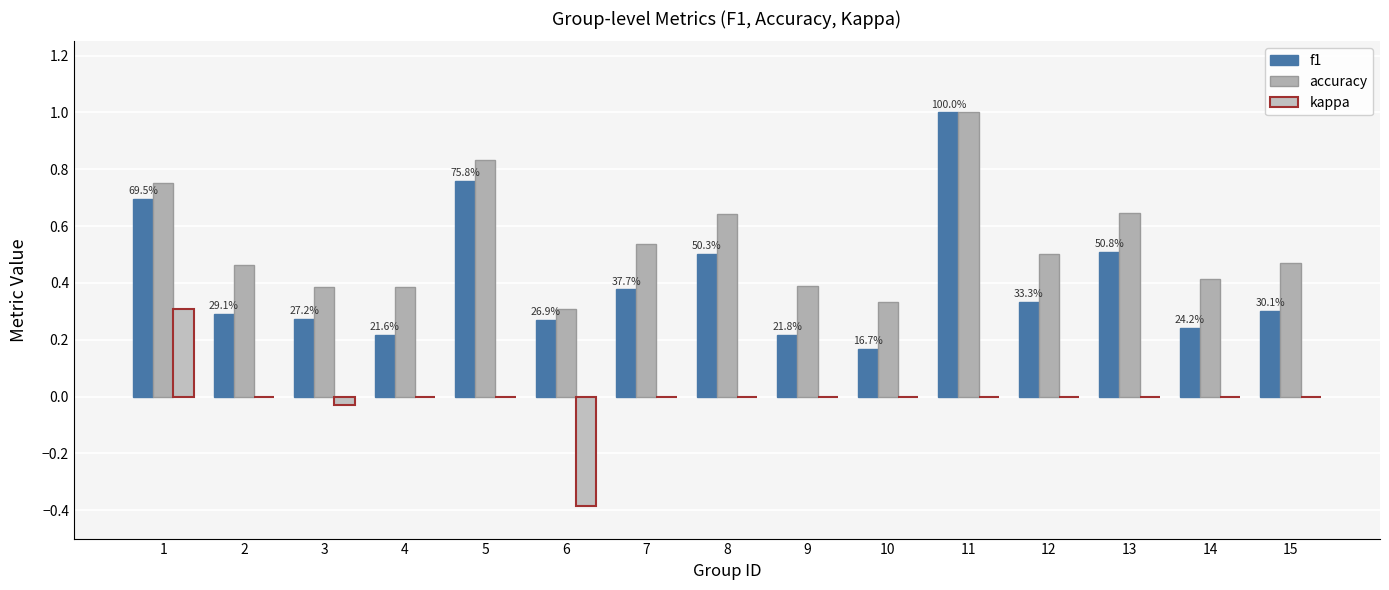

Count the number of data series in this chart.

3